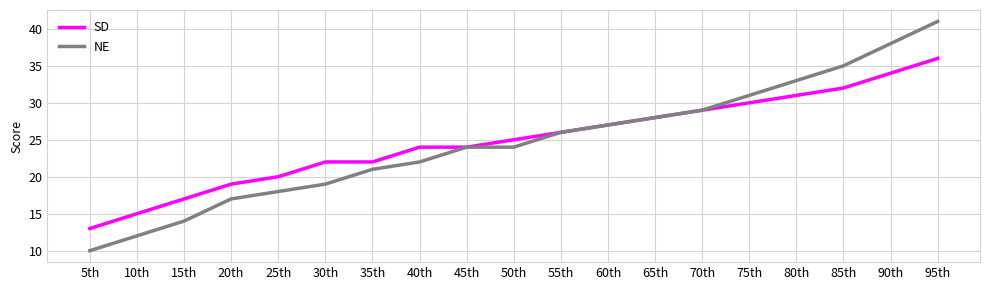

Which series has the largest range (max minus min)?

NE